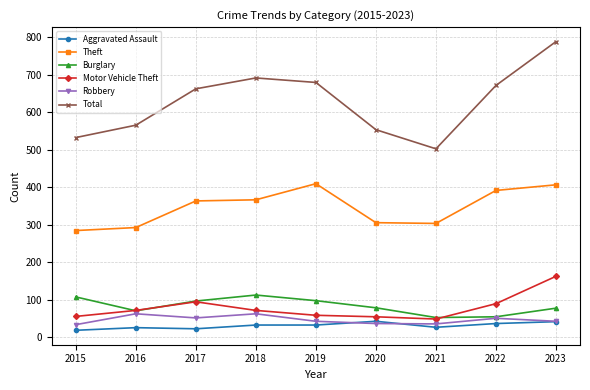

At which category is the sum across all series the highest?

2023